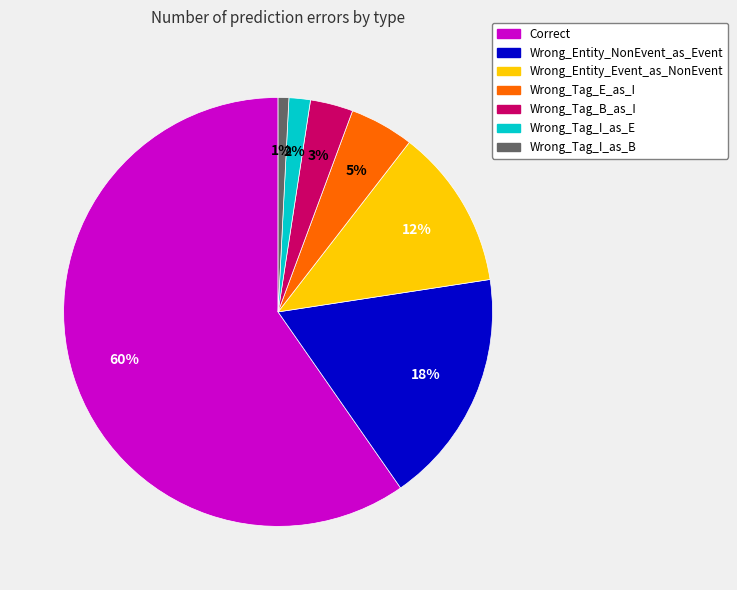

Which has a higher value, Wrong_Entity_NonEvent_as_Event or Correct?

Correct